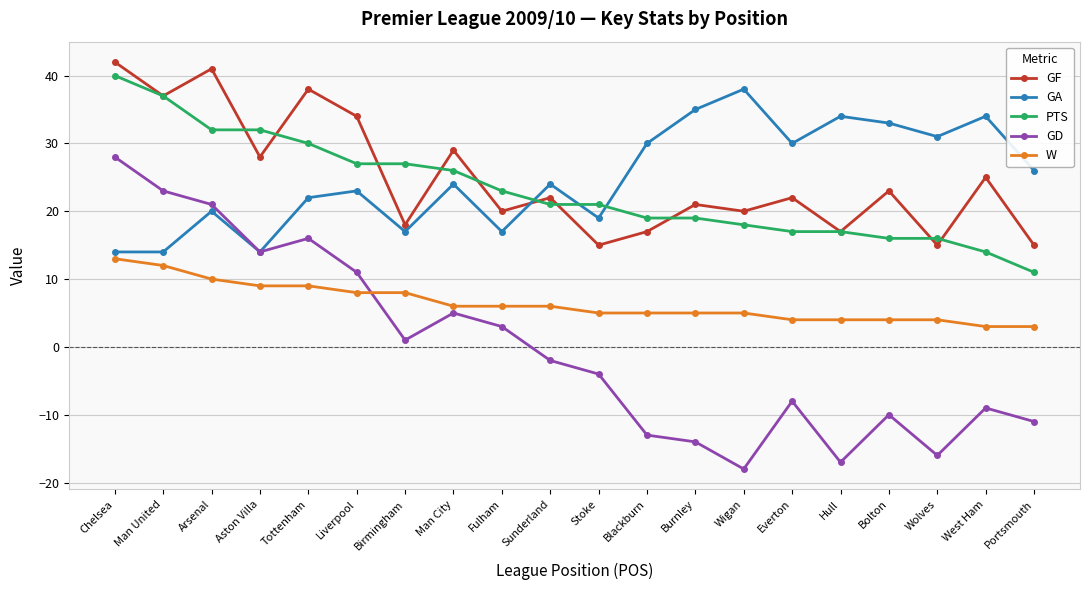

Reading left to right, what are all the values shown in this chart?

GF: Chelsea=42	Man United=37	Arsenal=41	Aston Villa=28	Tottenham=38	Liverpool=34	Birmingham=18	Man City=29	Fulham=20	Sunderland=22	Stoke=15	Blackburn=17	Burnley=21	Wigan=20	Everton=22	Hull=17	Bolton=23	Wolves=15	West Ham=25	Portsmouth=15
GA: Chelsea=14	Man United=14	Arsenal=20	Aston Villa=14	Tottenham=22	Liverpool=23	Birmingham=17	Man City=24	Fulham=17	Sunderland=24	Stoke=19	Blackburn=30	Burnley=35	Wigan=38	Everton=30	Hull=34	Bolton=33	Wolves=31	West Ham=34	Portsmouth=26
PTS: Chelsea=40	Man United=37	Arsenal=32	Aston Villa=32	Tottenham=30	Liverpool=27	Birmingham=27	Man City=26	Fulham=23	Sunderland=21	Stoke=21	Blackburn=19	Burnley=19	Wigan=18	Everton=17	Hull=17	Bolton=16	Wolves=16	West Ham=14	Portsmouth=11
GD: Chelsea=28	Man United=23	Arsenal=21	Aston Villa=14	Tottenham=16	Liverpool=11	Birmingham=1	Man City=5	Fulham=3	Sunderland=-2	Stoke=-4	Blackburn=-13	Burnley=-14	Wigan=-18	Everton=-8	Hull=-17	Bolton=-10	Wolves=-16	West Ham=-9	Portsmouth=-11
W: Chelsea=13	Man United=12	Arsenal=10	Aston Villa=9	Tottenham=9	Liverpool=8	Birmingham=8	Man City=6	Fulham=6	Sunderland=6	Stoke=5	Blackburn=5	Burnley=5	Wigan=5	Everton=4	Hull=4	Bolton=4	Wolves=4	West Ham=3	Portsmouth=3